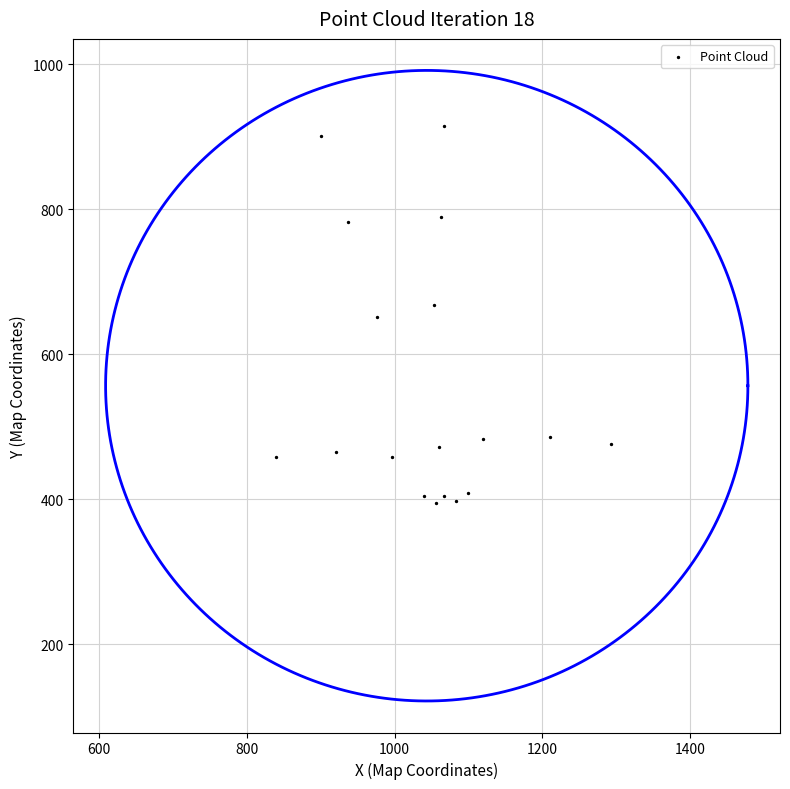

What is the range of X values (max minus min)?

453.3